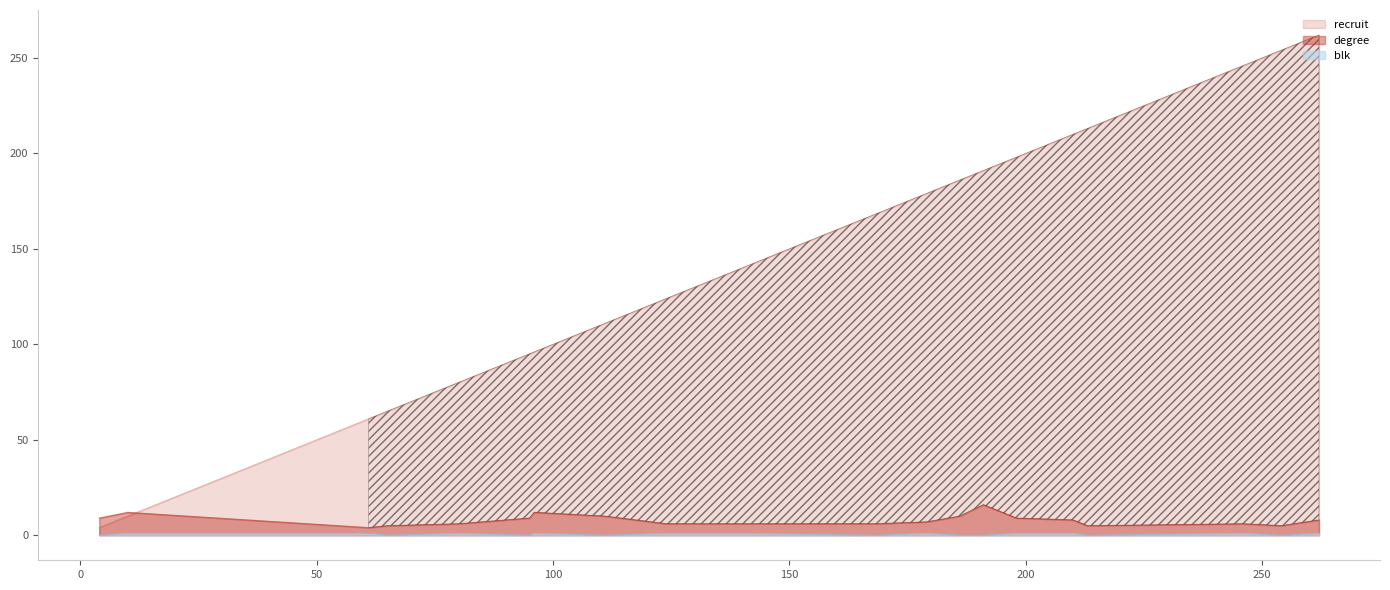

What is the value of the blk point at the 10th from the left?

1